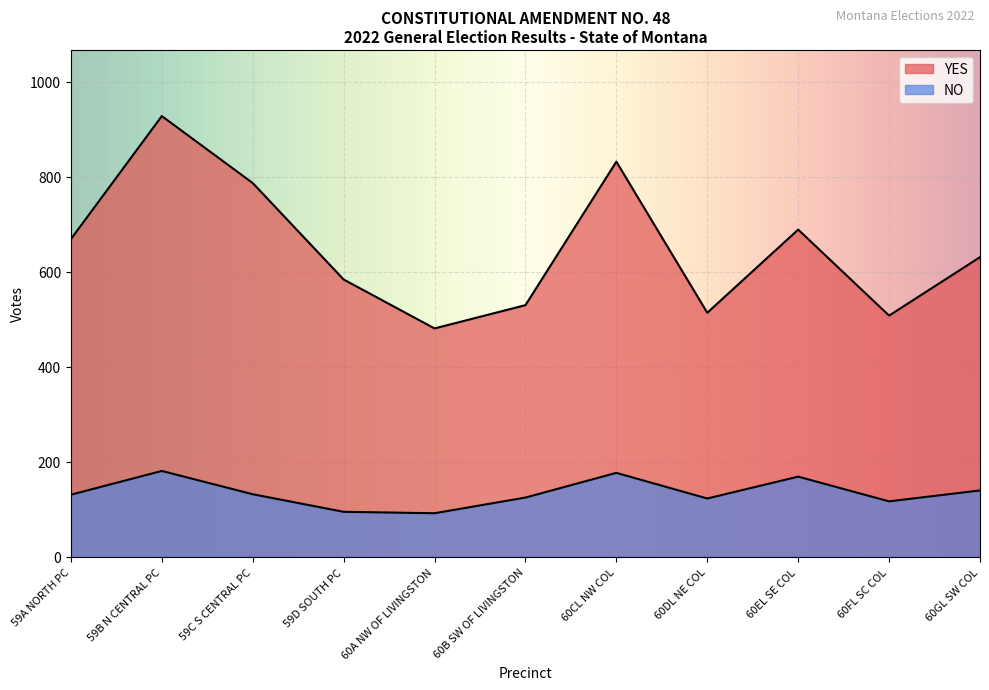

What is the difference between the highest and lowest values at 59C S CENTRAL PC?

655